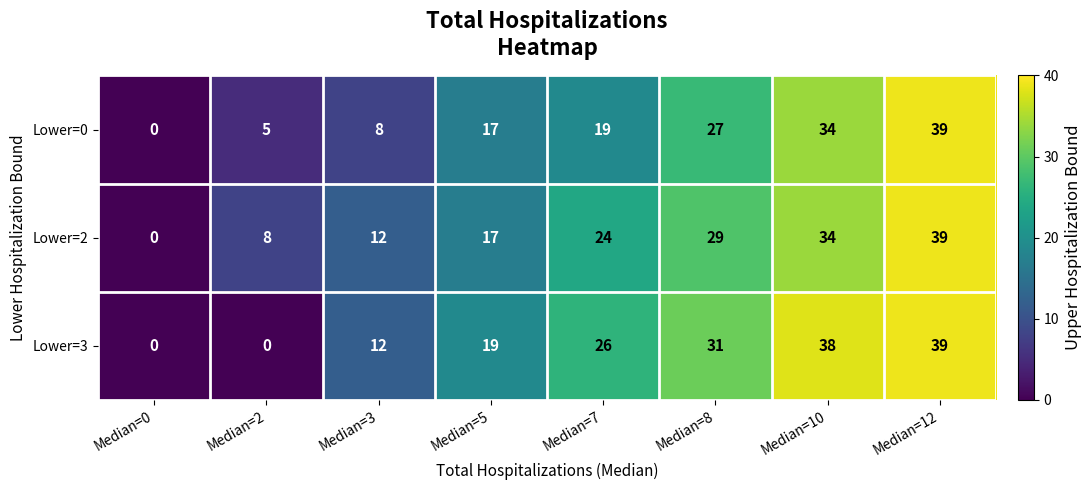

What is the maximum value shown in the chart?

39